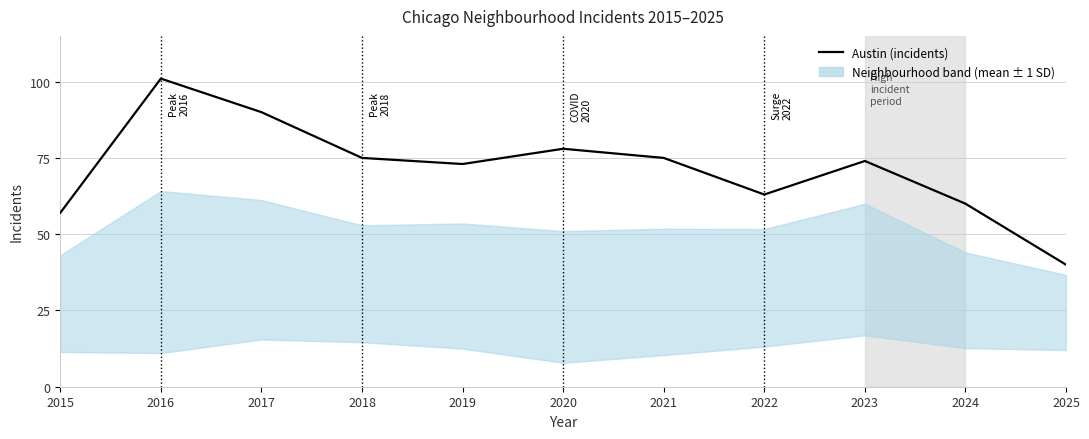

How many distinct data groups are displayed?

1